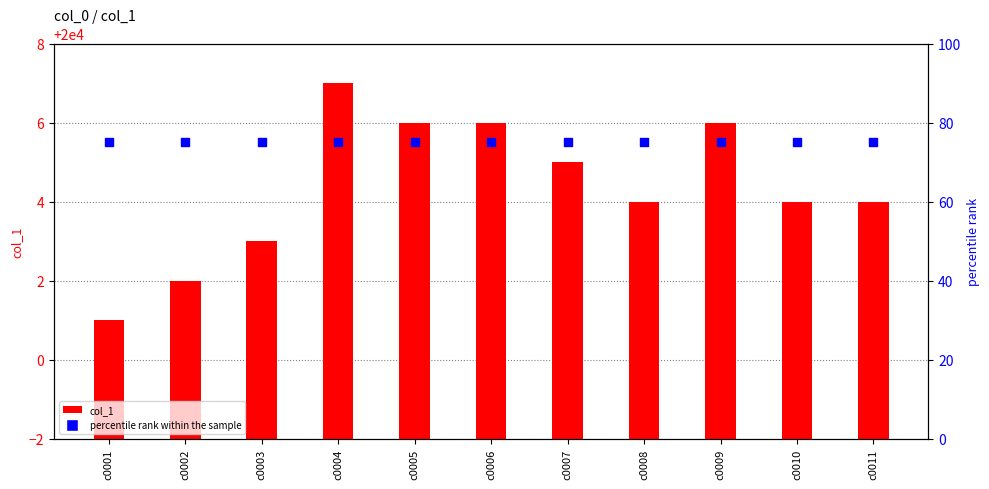

Which series reaches the maximum Y coordinate?

col_1